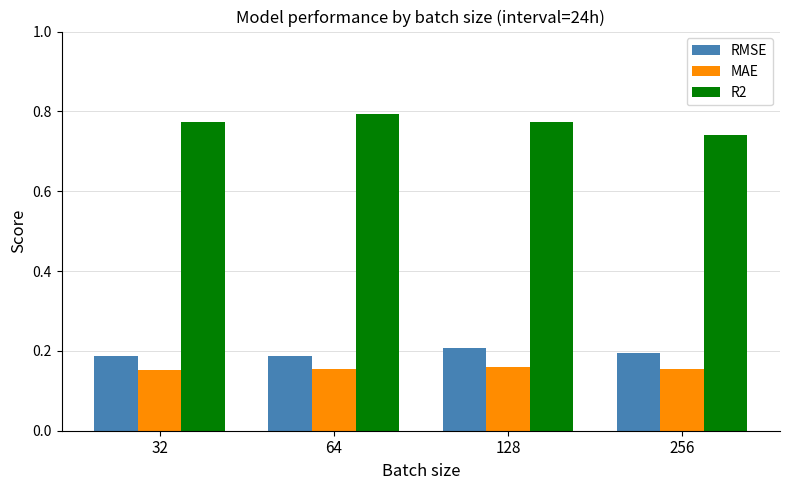

What is the difference between the highest and lowest values at 64?

0.6